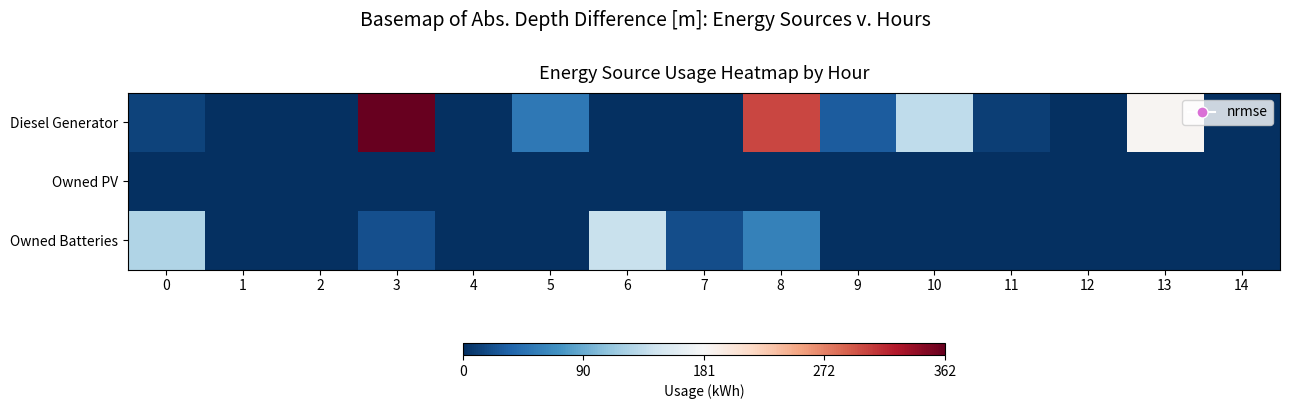

How many distinct data groups are displayed?

3